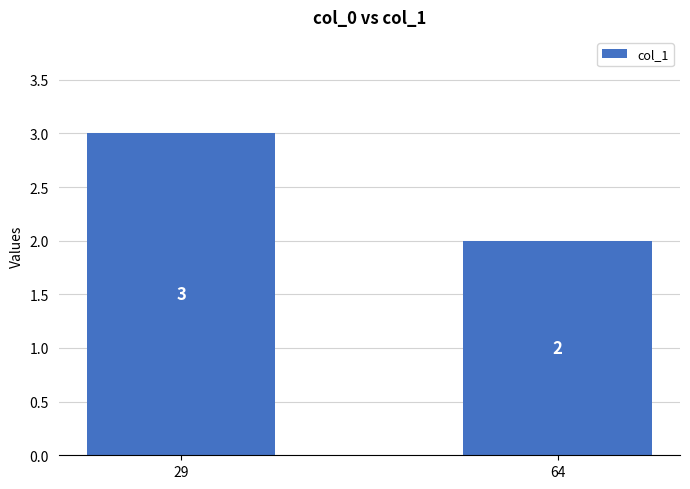

How many bars are there in total?

2